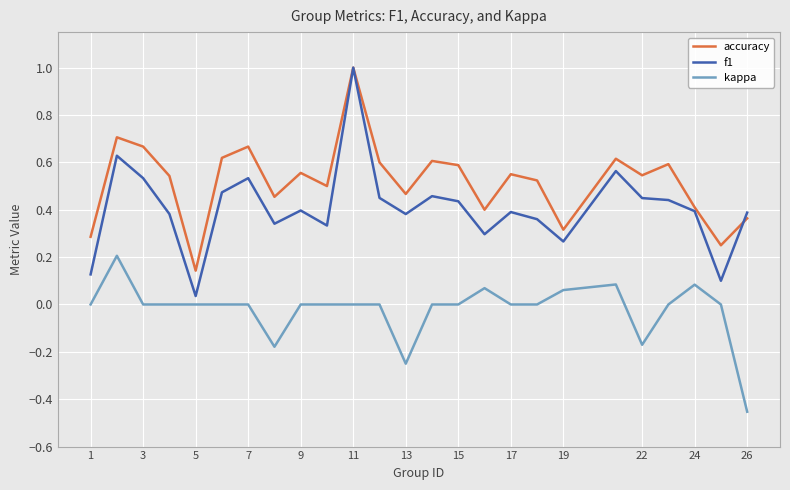

How many lines are shown in the chart?

3